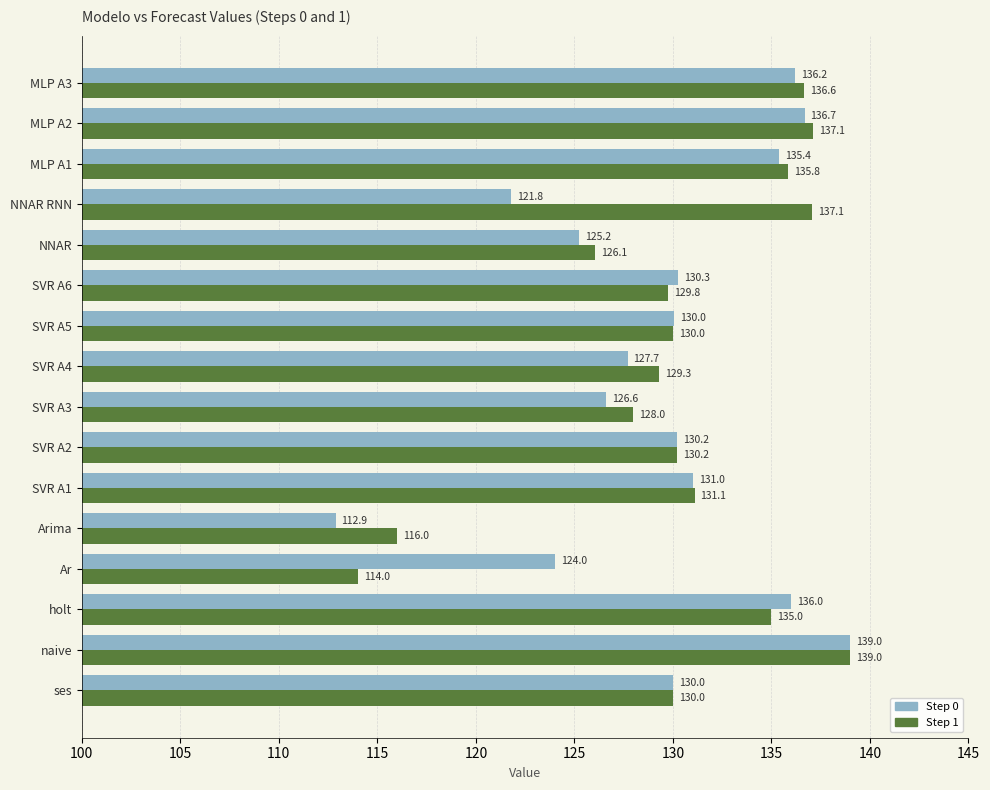

At which category is the sum across all series the highest?

naive